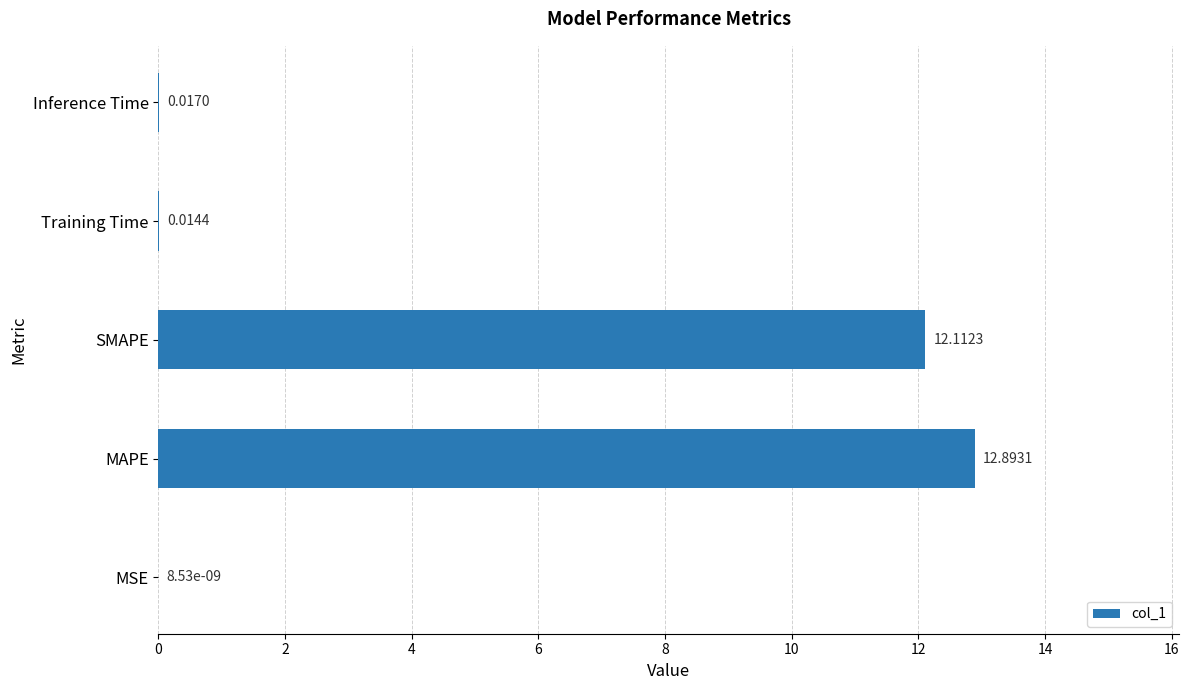

What is the change in value from MAPE to SMAPE?

-0.8